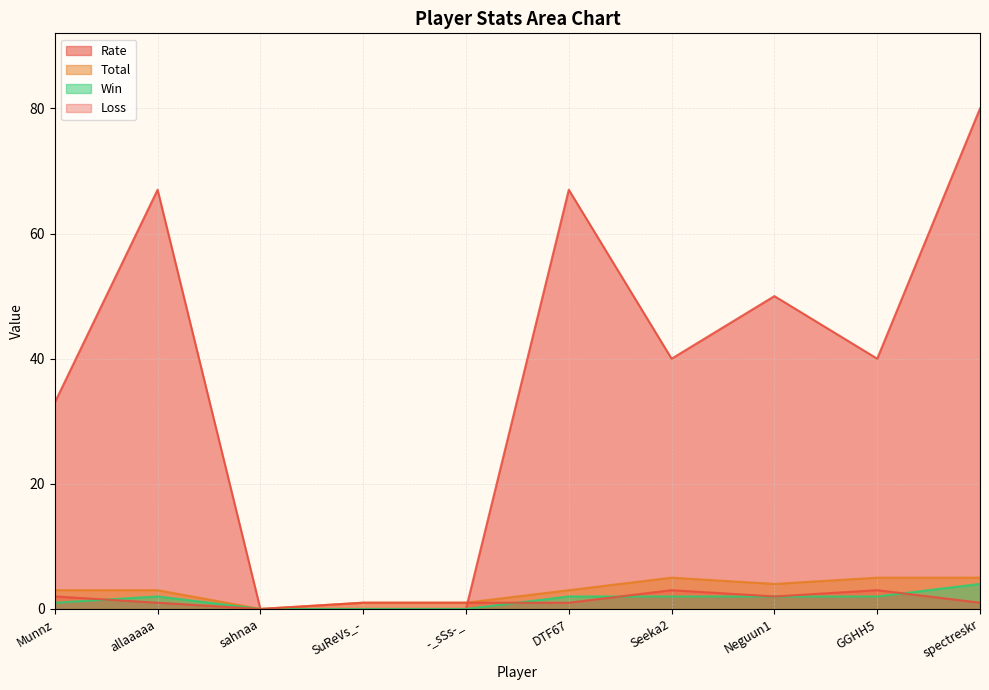

Which category has the lowest value across all series?

sahnaa